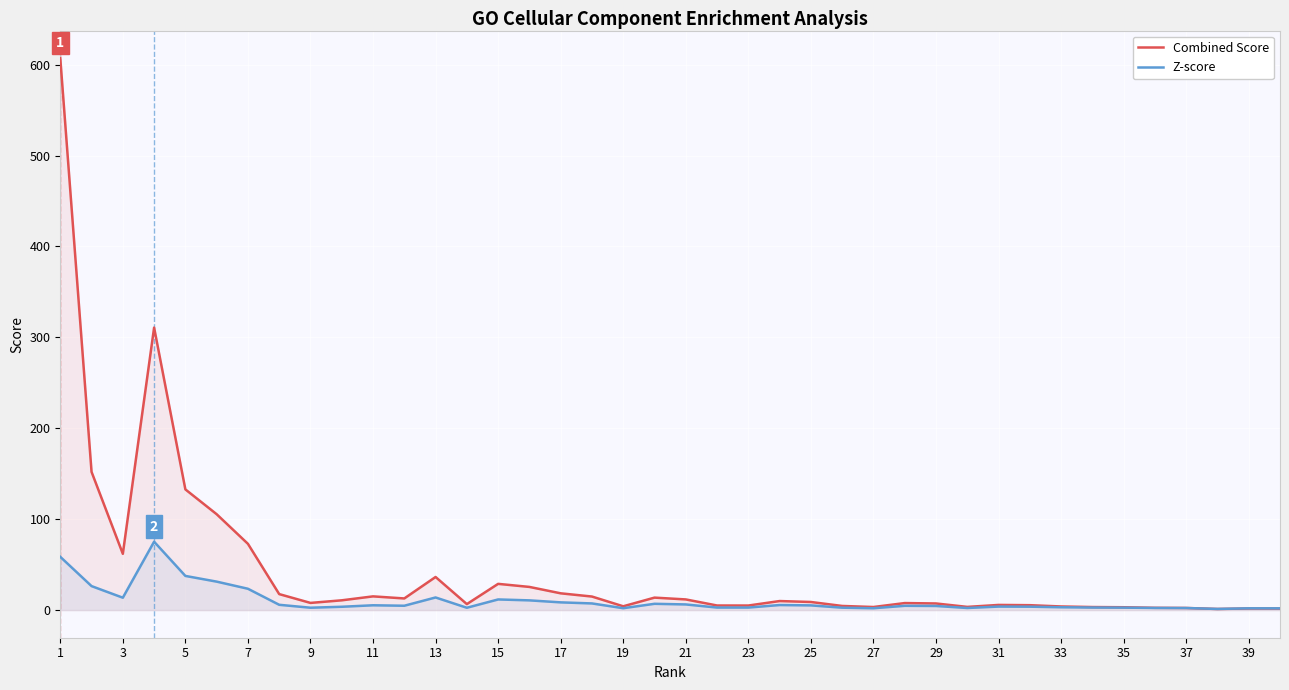

How many lines are shown in the chart?

2